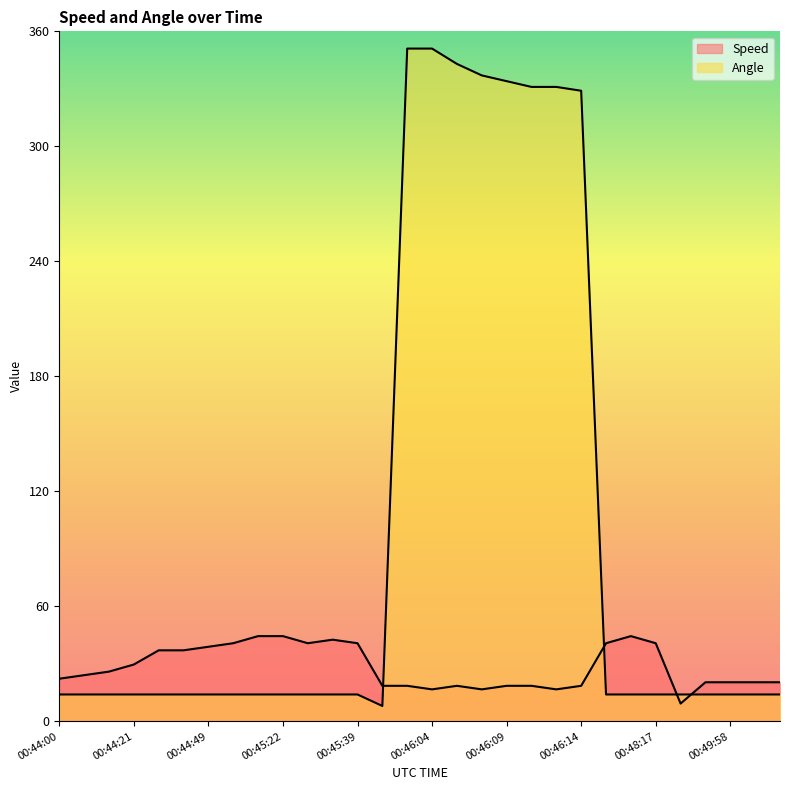

Reading left to right, transcribe all the data shown in this chart.

Speed: 22.2	24.1	25.9	29.6	37.0	37.0	38.9	40.7	44.4	44.4	40.7	42.6	40.7	18.5	18.5	16.7	18.5	16.7	18.5	18.5	16.7	18.5	40.7	44.4	40.7	9.3	20.4	20.4	20.4	20.4
Angle: 14.0	14.0	14.0	14.0	14.0	14.0	14.0	14.0	14.0	14.0	14.0	14.0	14.0	8.0	351.0	351.0	343.0	337.0	334.0	331.0	331.0	329.0	14.0	14.0	14.0	14.0	14.0	14.0	14.0	14.0